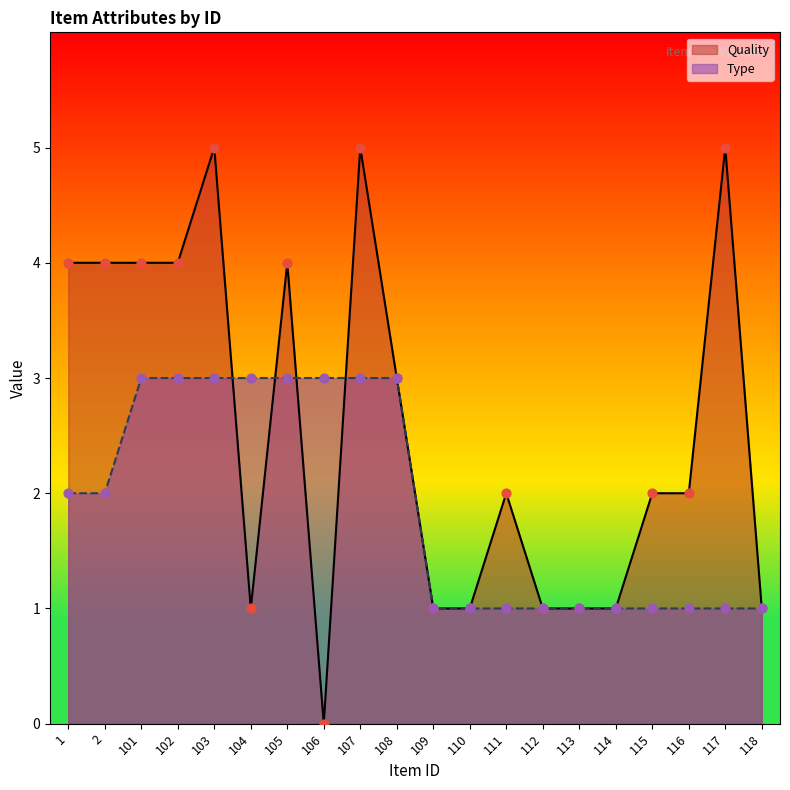

What are all the series names shown in the legend?

Quality, Type